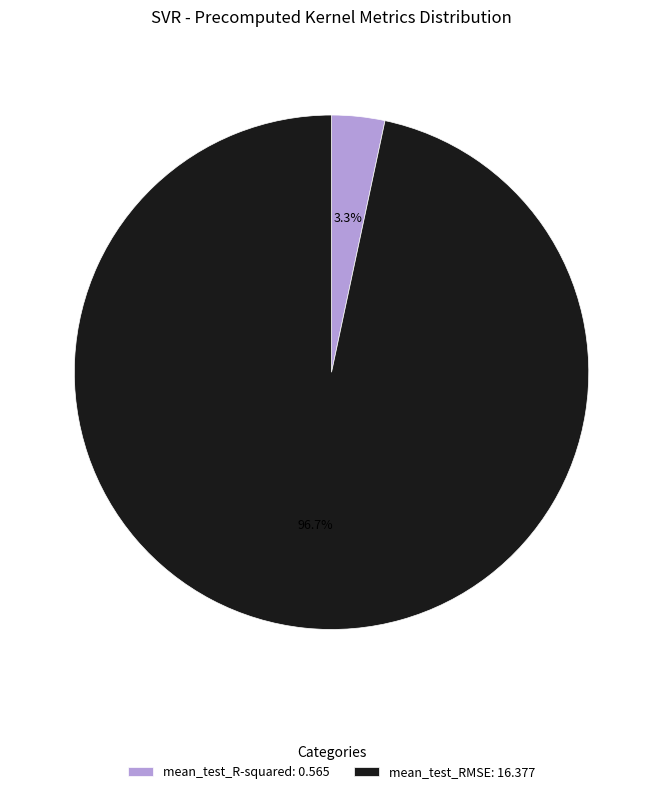

Does mean_test_R-squared represent more than half of the total?

No